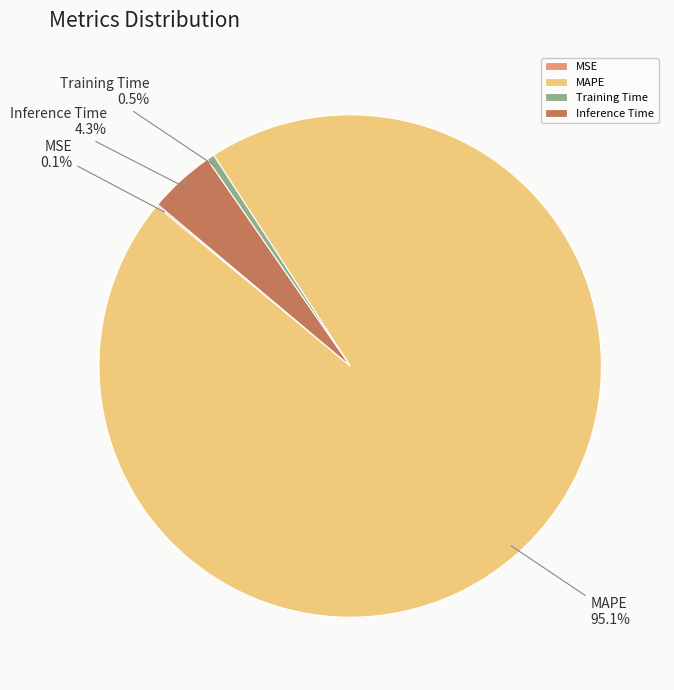

What percentage do Training Time and MAPE together represent?

95.6%